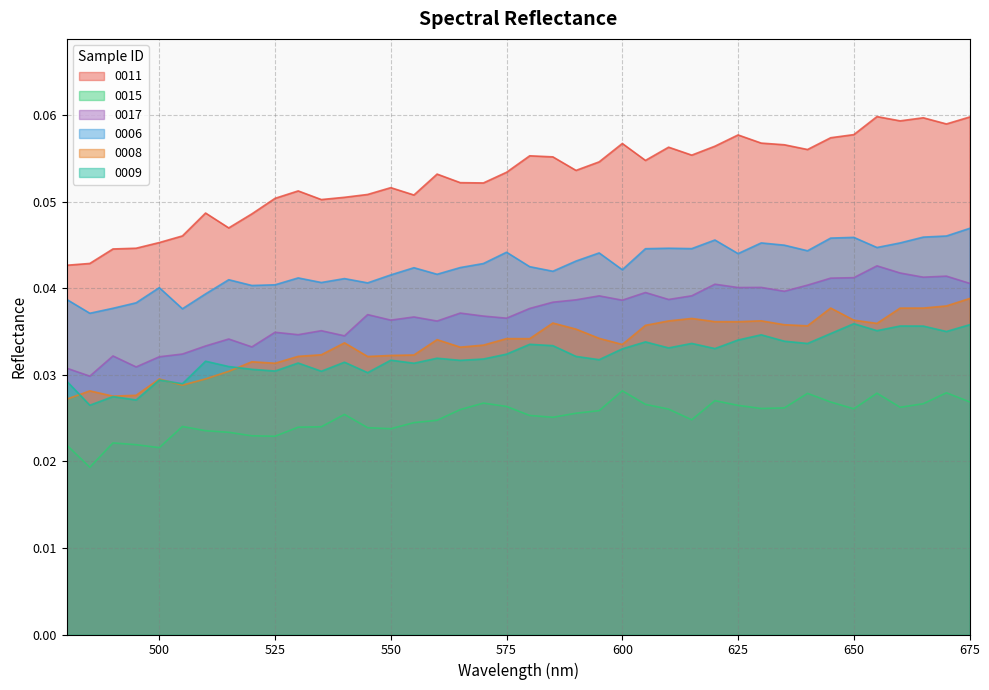

What is the maximum value shown in the chart?

0.1